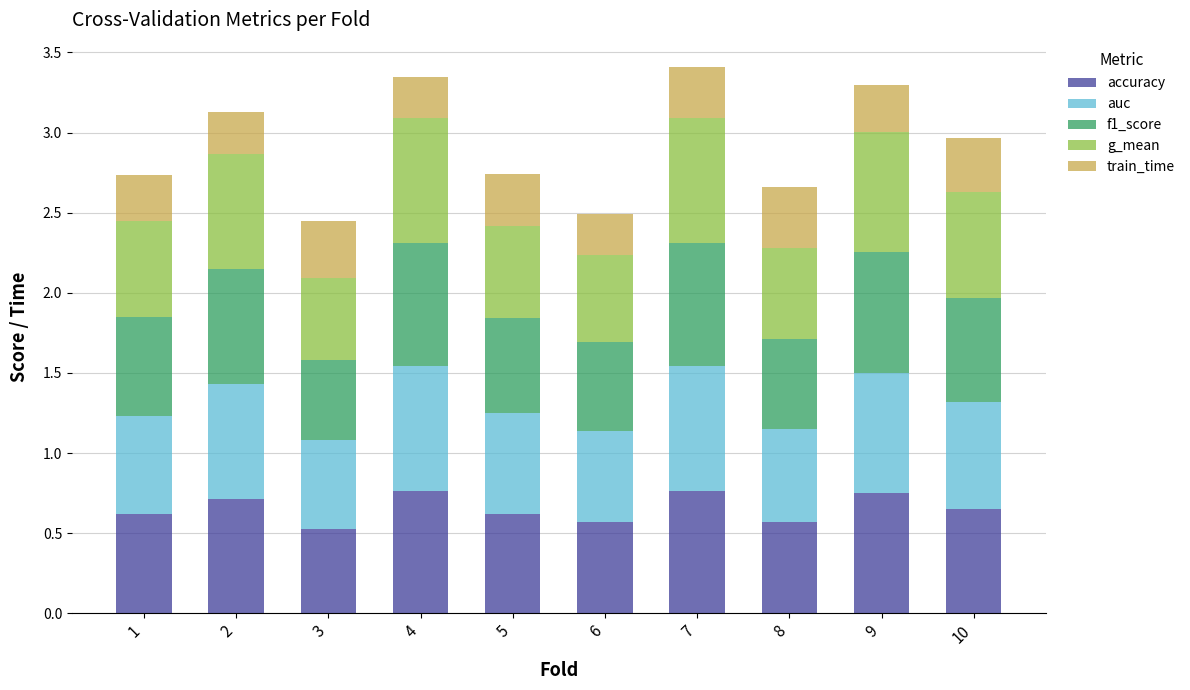

The value of accuracy at 10 is 0.7. True or false?

True